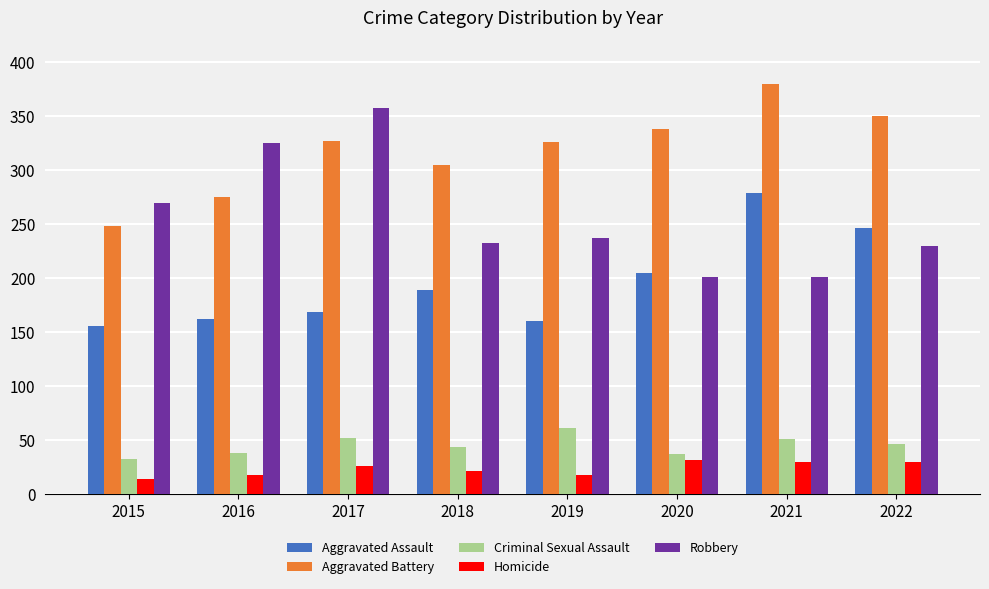

What is the value of the Homicide bar at the 7th from the left?

30